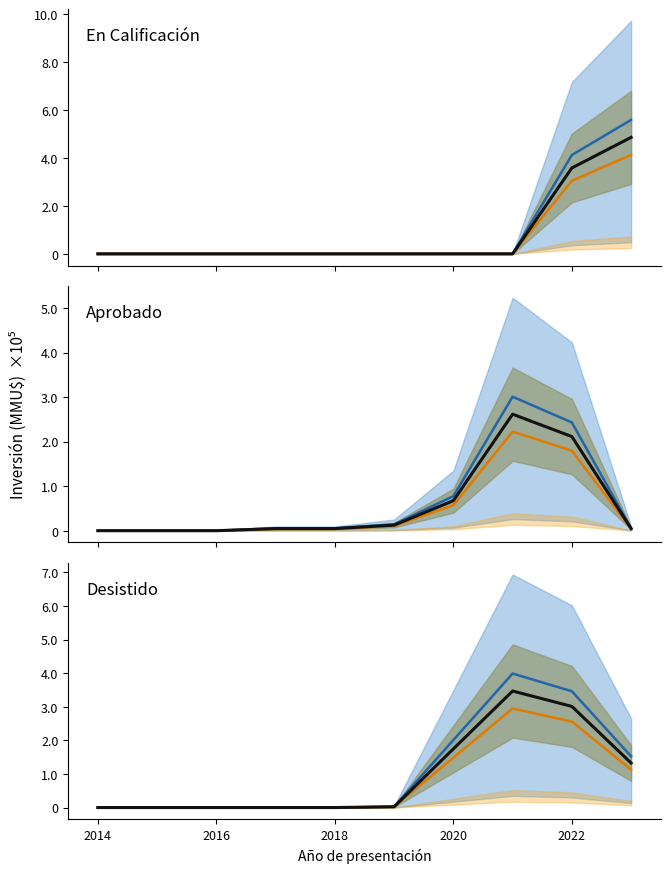

How many values in the En Calificación series exceed 0?

2